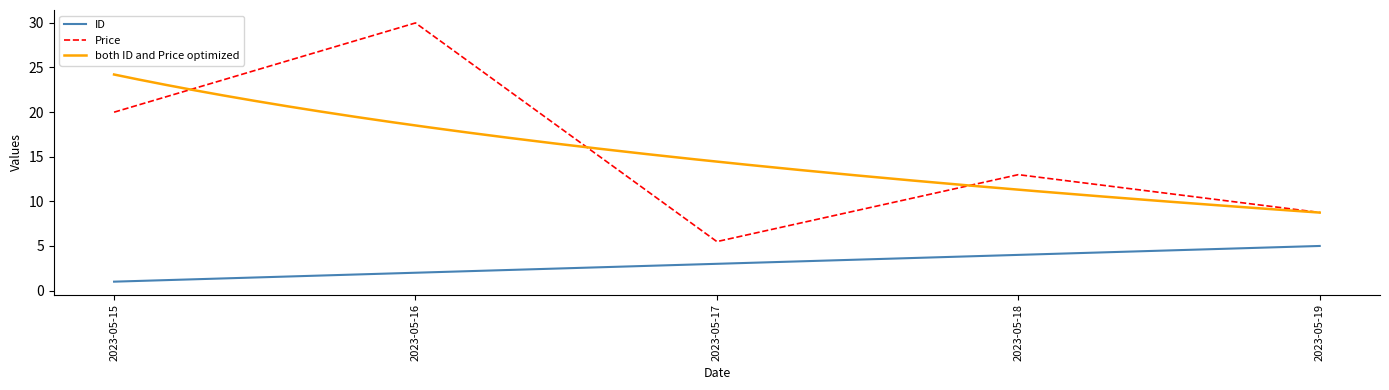

In Price, how many points are higher than both neighbors (excluding endpoints)?

2